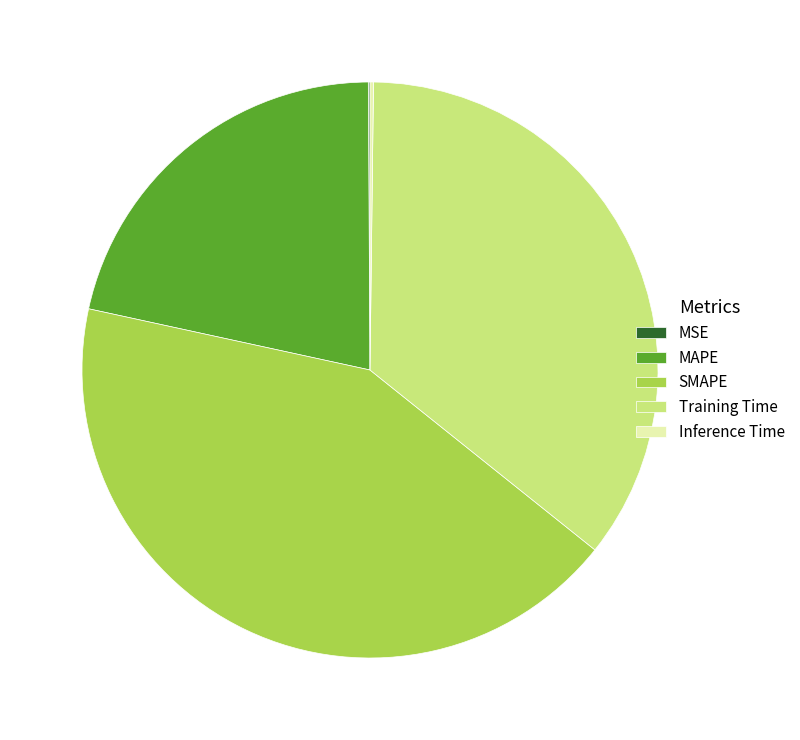

Which slice is the largest?

SMAPE